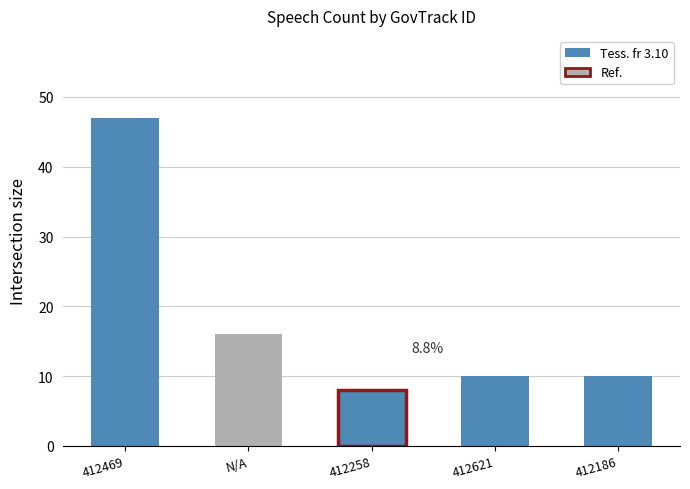

Reading left to right, transcribe all the data shown in this chart.

47	16	8	10	10